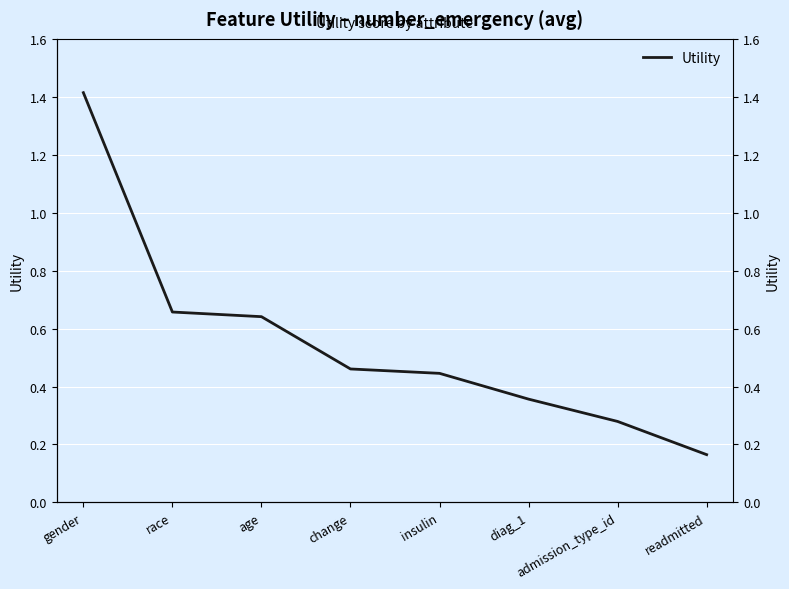

Rank the categories by value from highest to lowest.

gender, race, age, change, insulin, diag_1, admission_type_id, readmitted